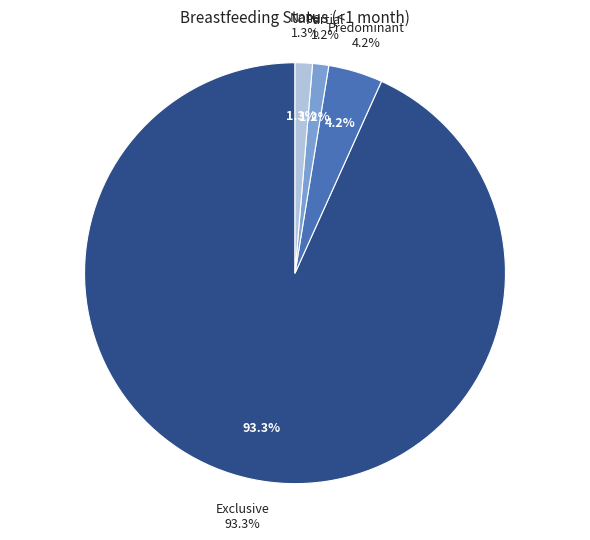

Which has a higher value, Exclusive or Partial?

Exclusive